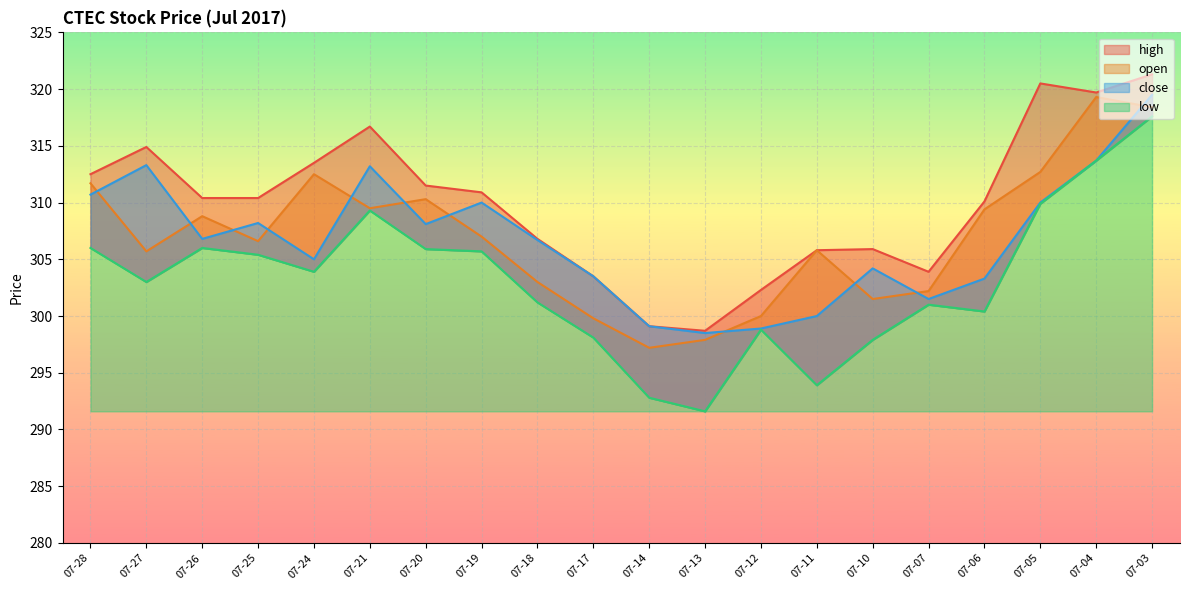

What is the sum of all low values?

6062.1